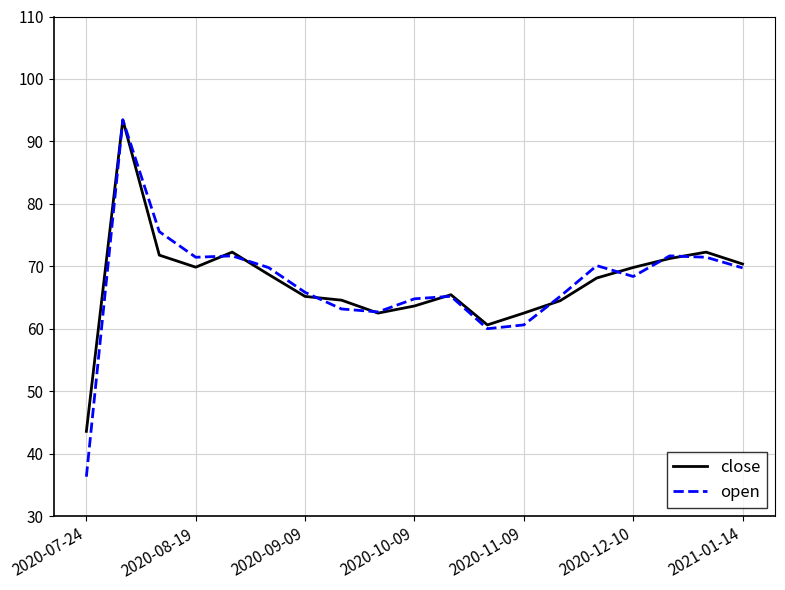

Which series has the largest range (max minus min)?

open